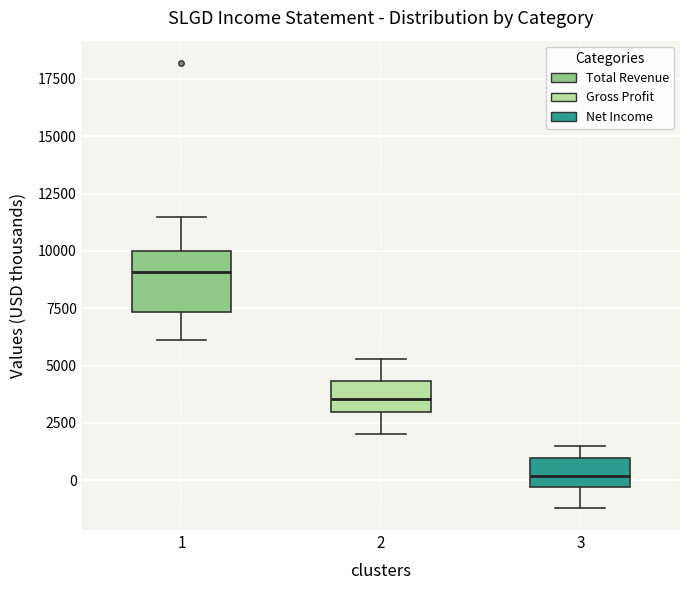

Reading left to right, read every box against the y-axis: the position of its median line, the range the box covers, and the ends of its whiskers. The values are not printed on the chart, so give them approximately, as read against the axis.

1: median 9000, box 7500 to 10000, whiskers 6000 to 11500
2: median 3500, box 3000 to 4500, whiskers 2000 to 5500
3: median 0, box -500 to 1000, whiskers -1000 to 1500